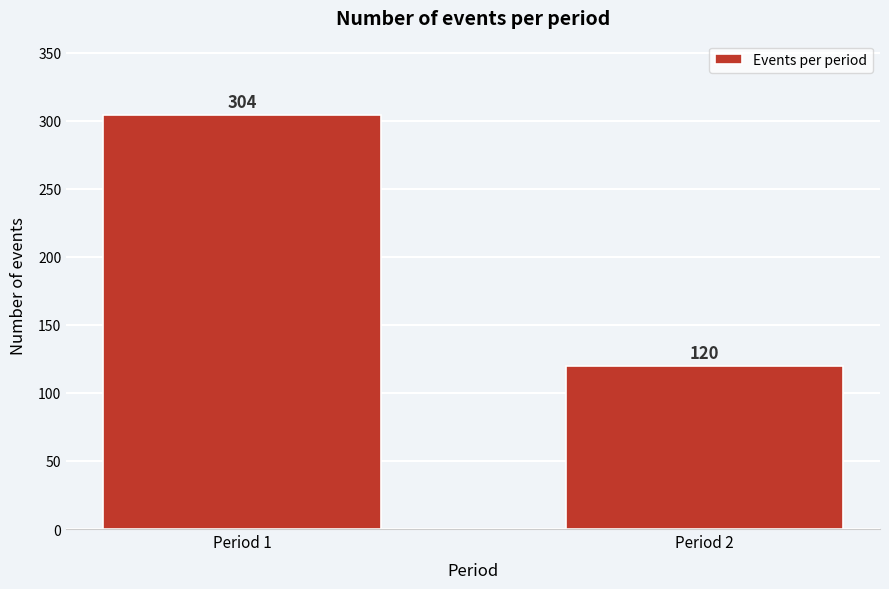

Reading left to right, transcribe all the data shown in this chart.

304	120